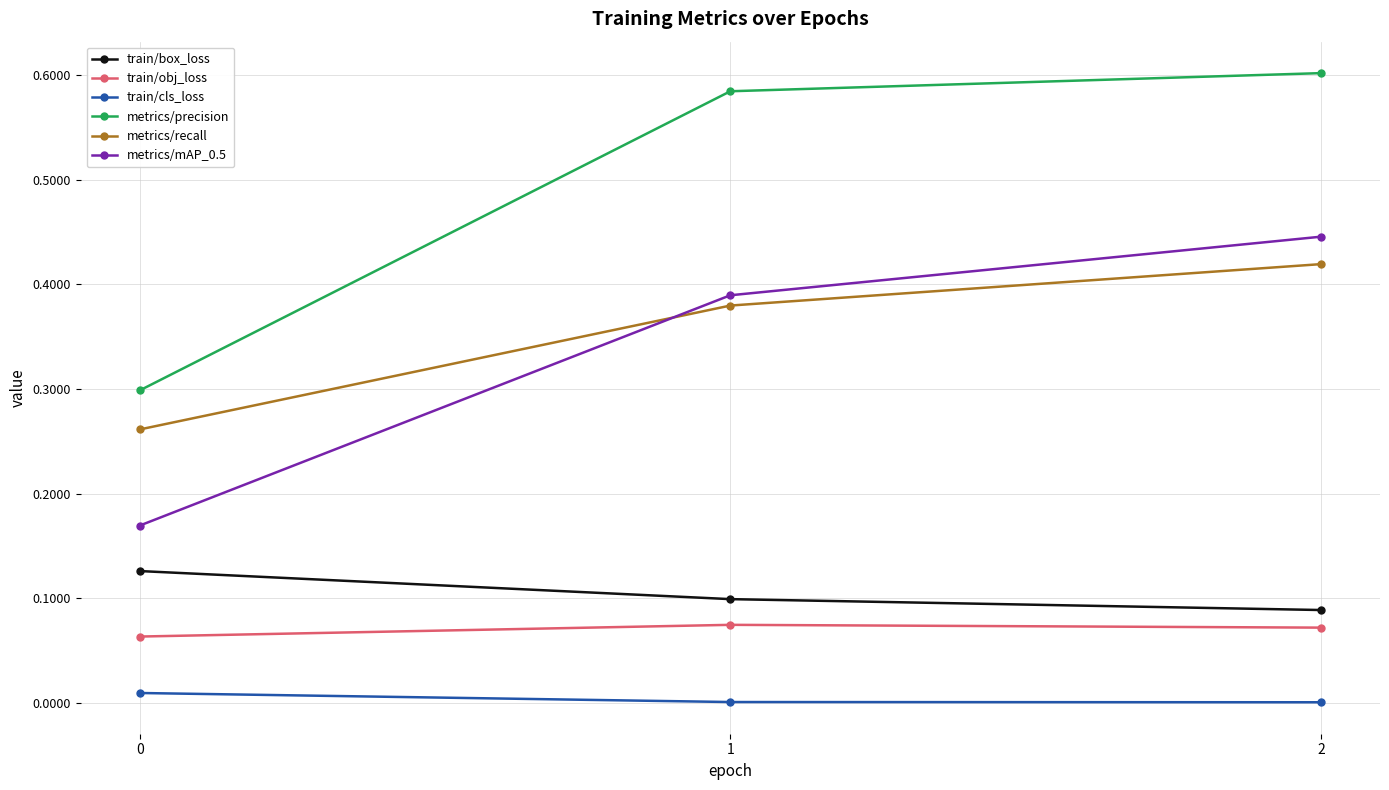

What are all the series names shown in the legend?

train/box_loss, train/obj_loss, train/cls_loss, metrics/precision, metrics/recall, metrics/mAP_0.5